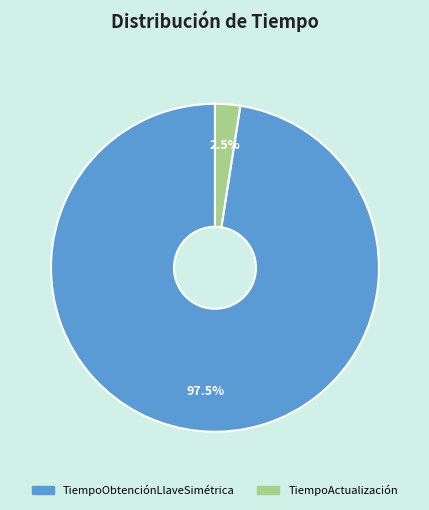

Is there any slice that represents more than half of the pie?

Yes